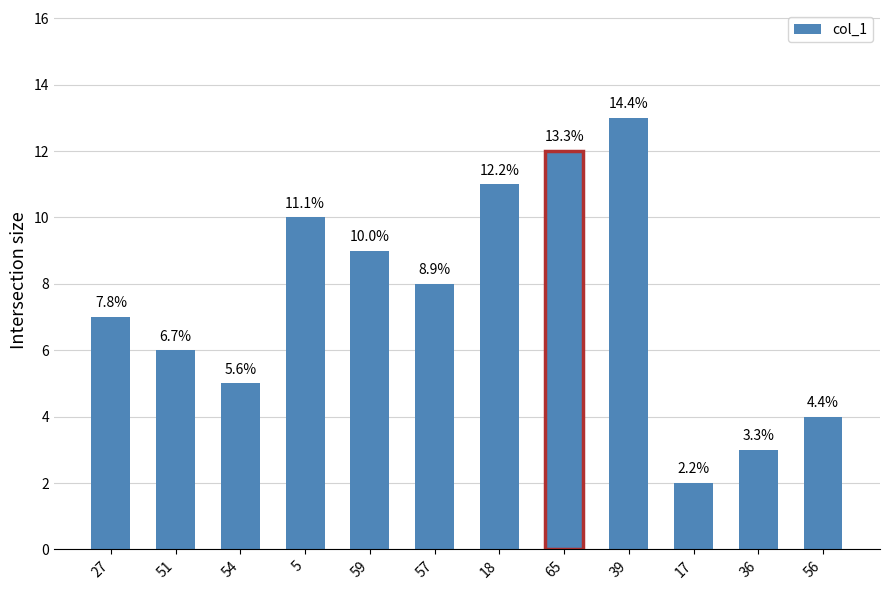

How many series are shown in this chart?

1